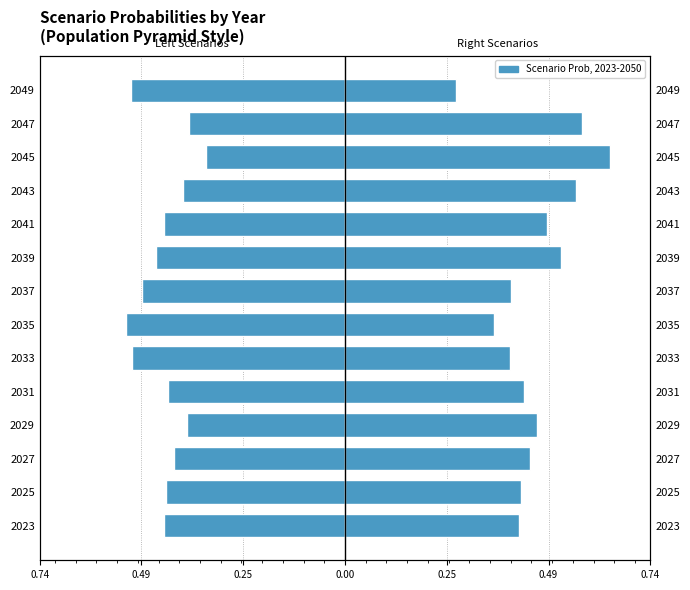

Reading right to left, transcribe all the data shown in this chart.

Left scenarios (Below 2°C + Current + Delayed): -0.5	-0.4	-0.3	-0.4	-0.4	-0.5	-0.5	-0.5	-0.5	-0.4	-0.4	-0.4	-0.4	-0.4
Right scenarios (Fragmented + Low demand + Net Zero): 0.3	0.6	0.6	0.6	0.5	0.5	0.4	0.4	0.4	0.4	0.5	0.4	0.4	0.4